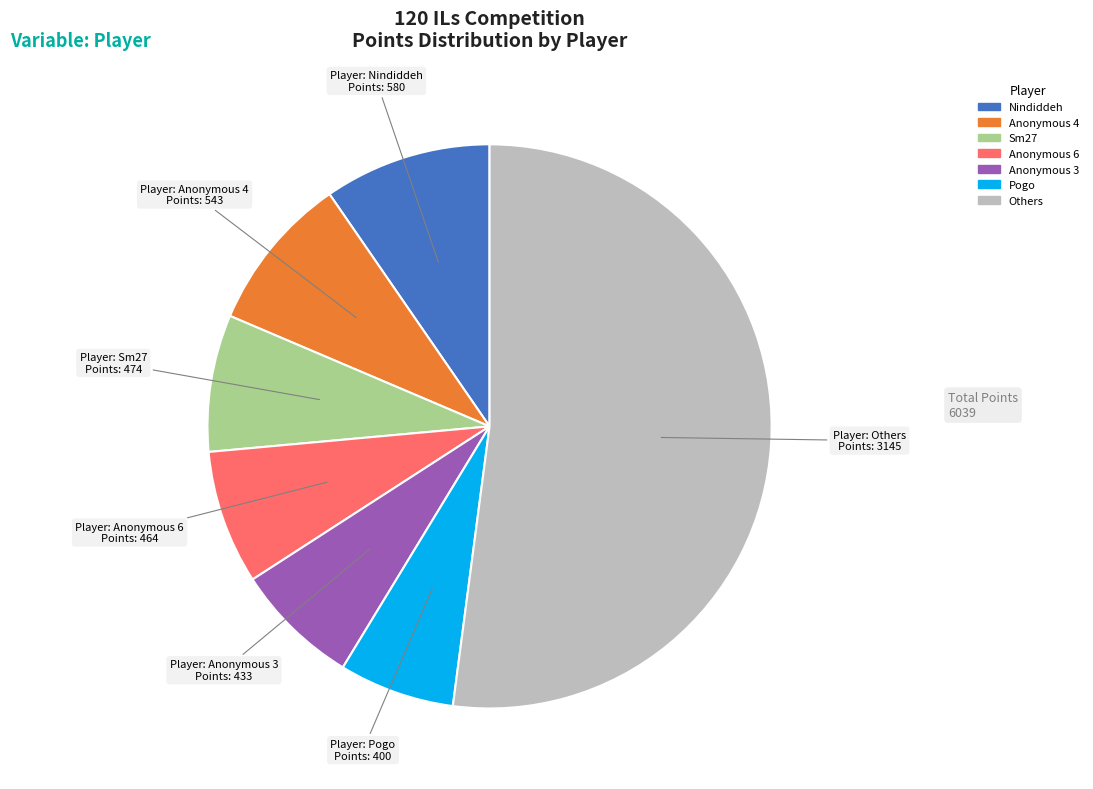

Is there a majority slice in this chart?

Yes